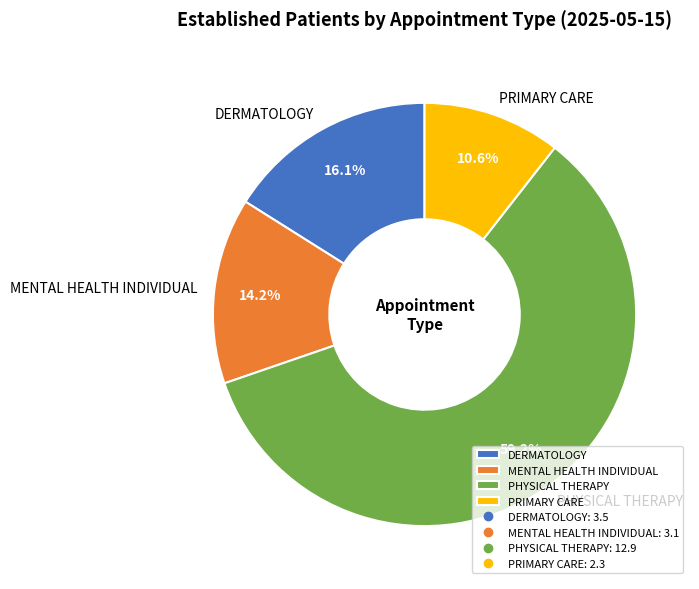

What is the smallest slice in the pie chart?

PRIMARY CARE